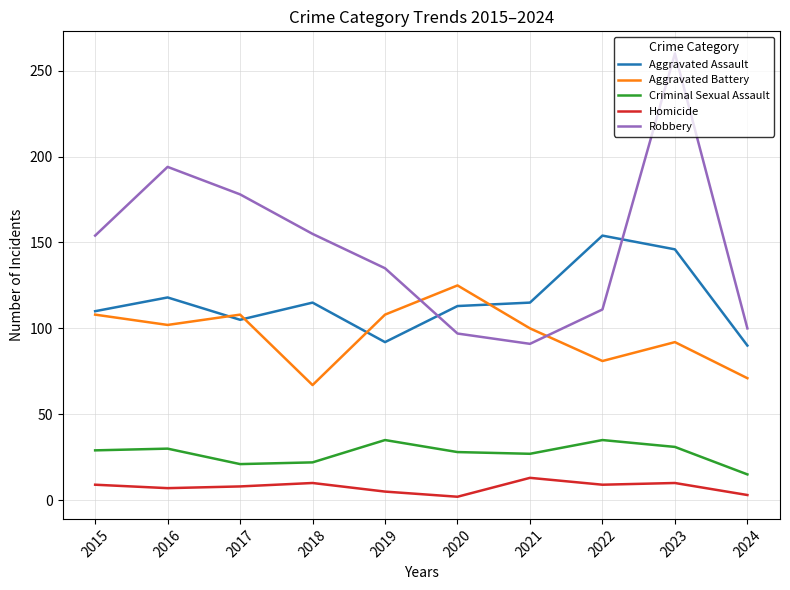

The Robbery series shows 279 at 2017. True or false?

False